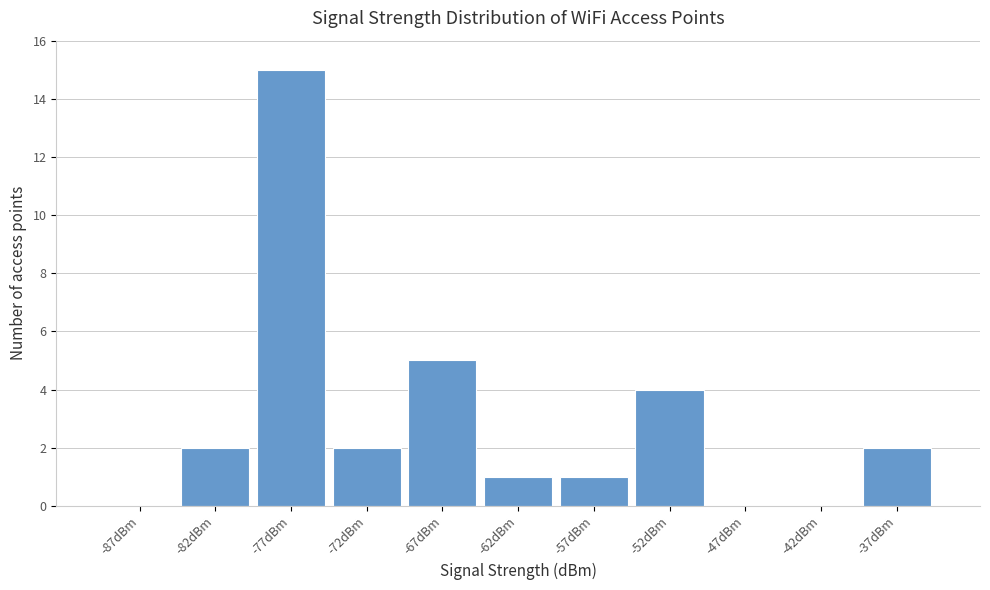

Reading left to right, transcribe this chart: for each bar, give the range it covers on the x-axis and its height. The values are not printed on the chart, so give them approximately, as read against the axis.

-90 to -85: 0
-85 to -80: 2
-80 to -75: 15
-75 to -70: 2
-70 to -65: 5
-65 to -60: 1
-60 to -55: 1
-55 to -50: 4
-50 to -45: 0
-45 to -40: 0
-40 to -35: 2